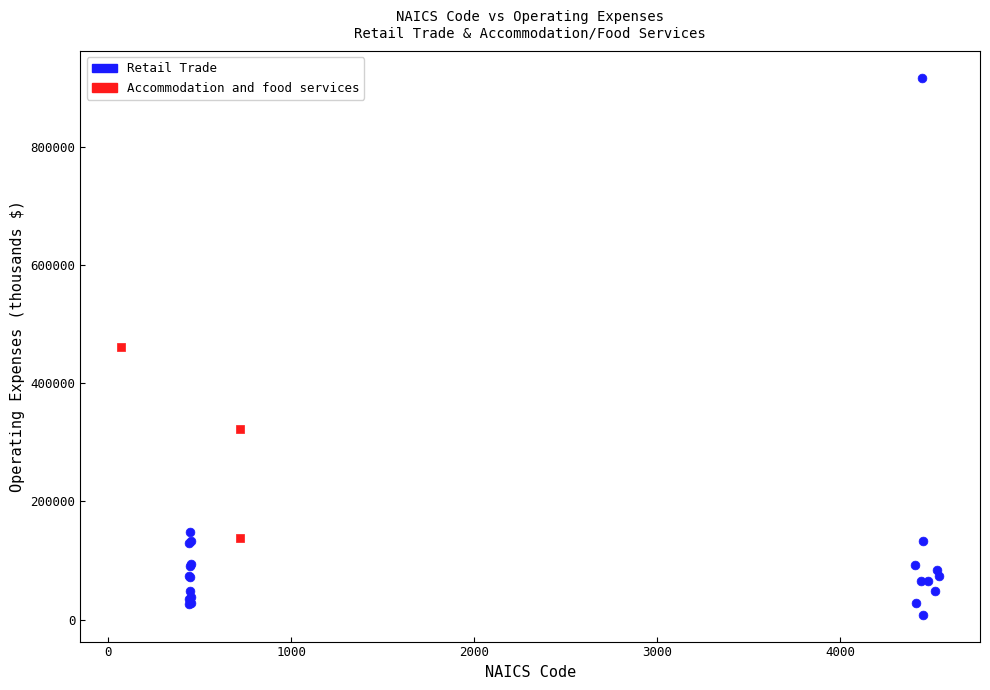

Which series contains the lowest Y value?

Retail Trade